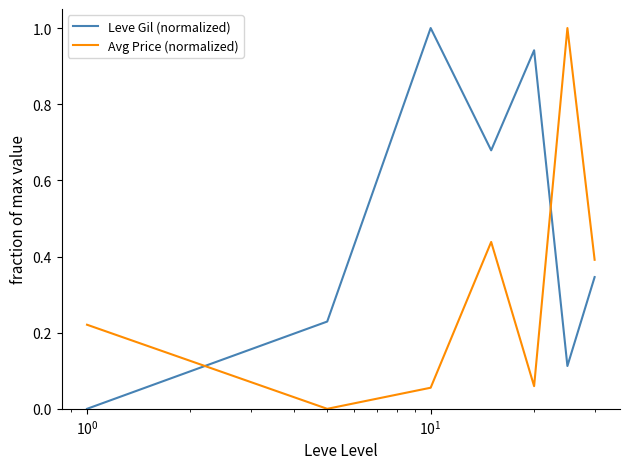

What is the greatest value displayed?

1.0